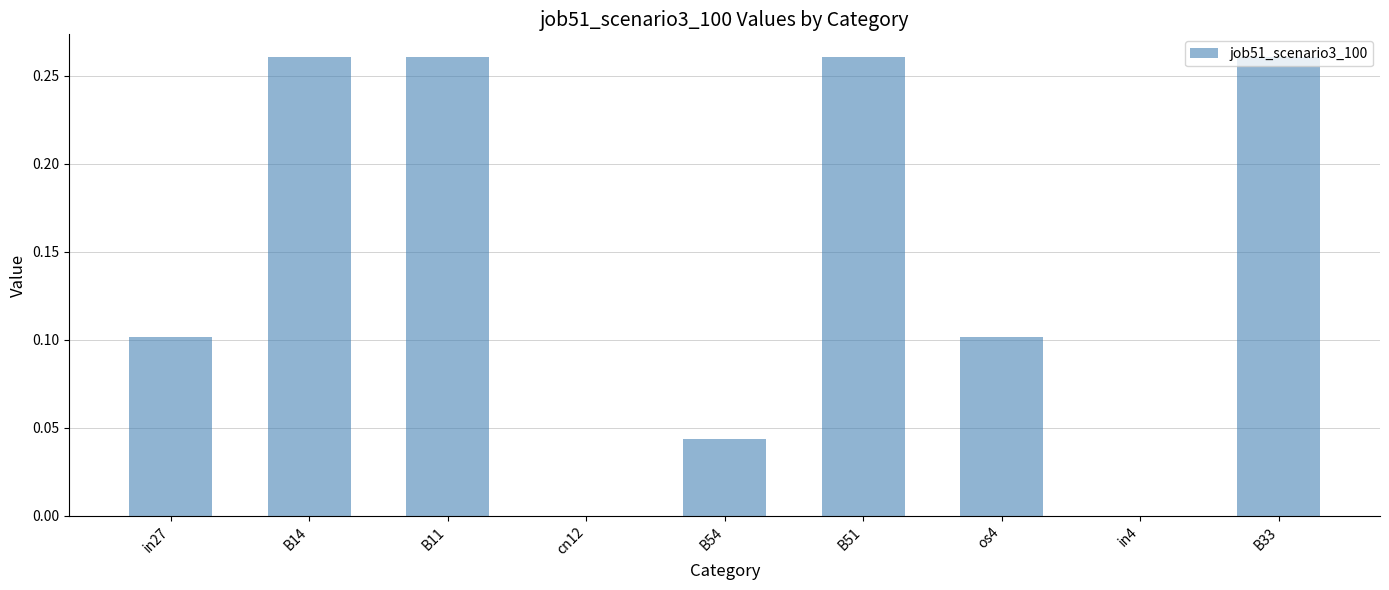

What is the sum of all values?

1.3